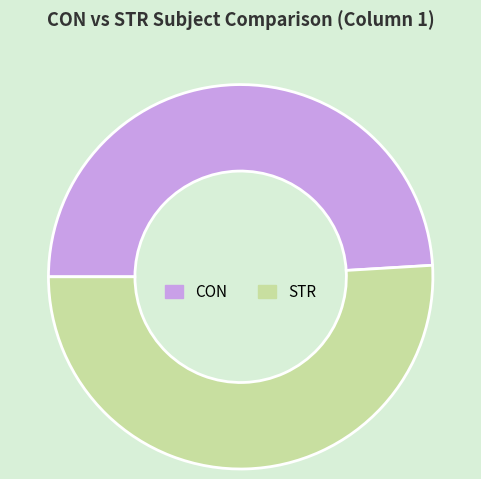

Does STR represent more than half of the total?

Yes